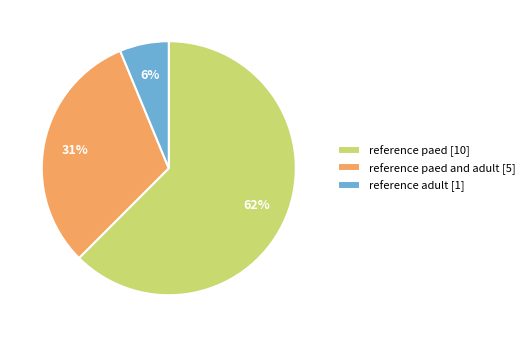

To the nearest percent, what is the average slice percentage?

33%